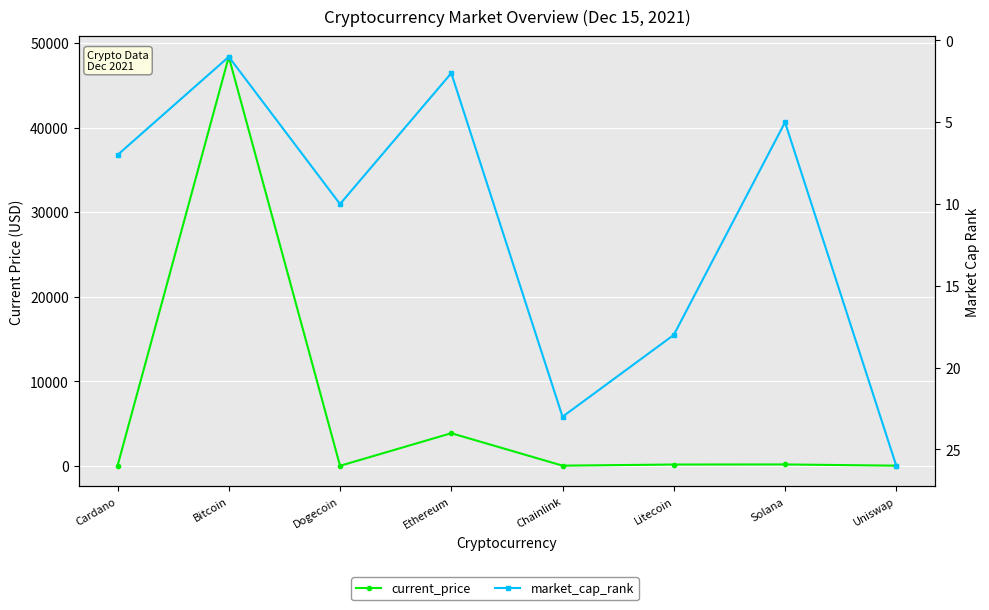

How many data points in market_cap_rank are above 10?

3